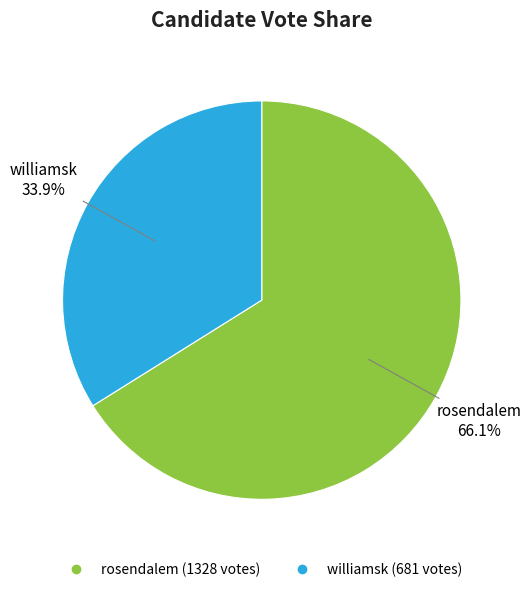

How much of the chart is everything except williamsk?

66.1%